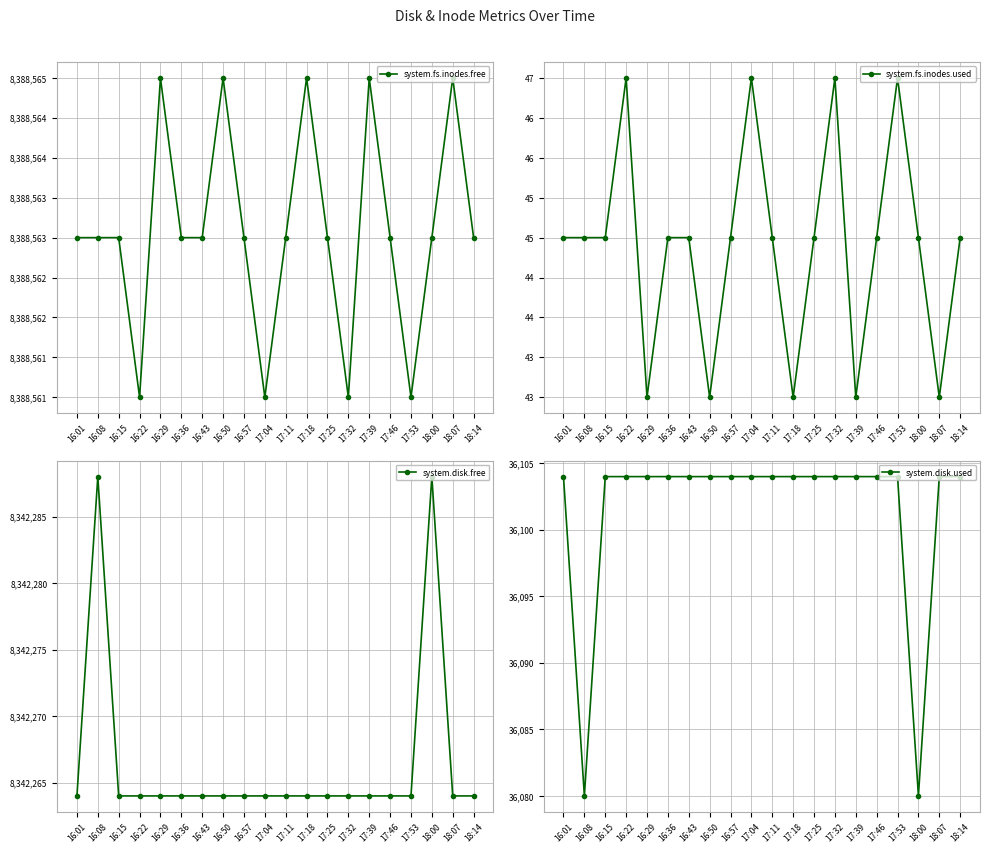

What is the label of the 12th point from the left?

17:18